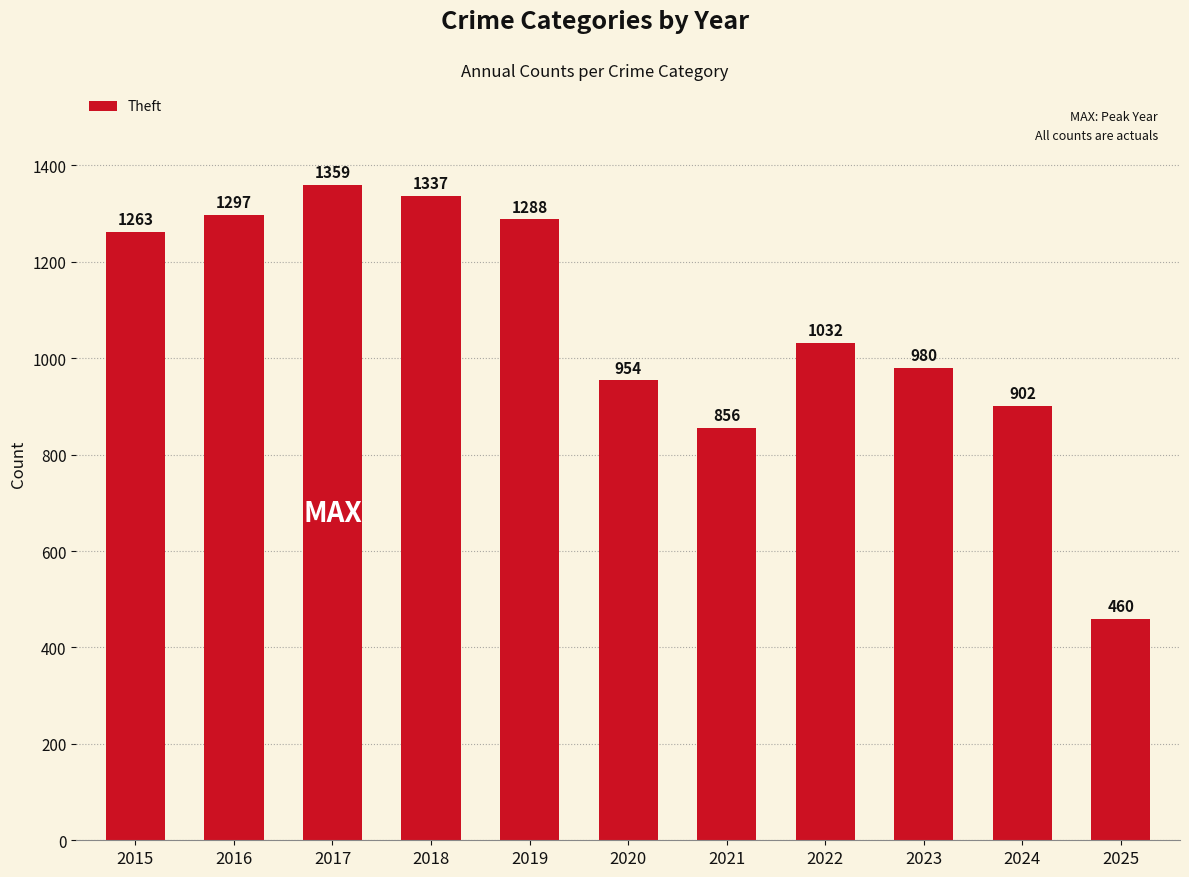

What is the maximum value shown in the chart?

1359